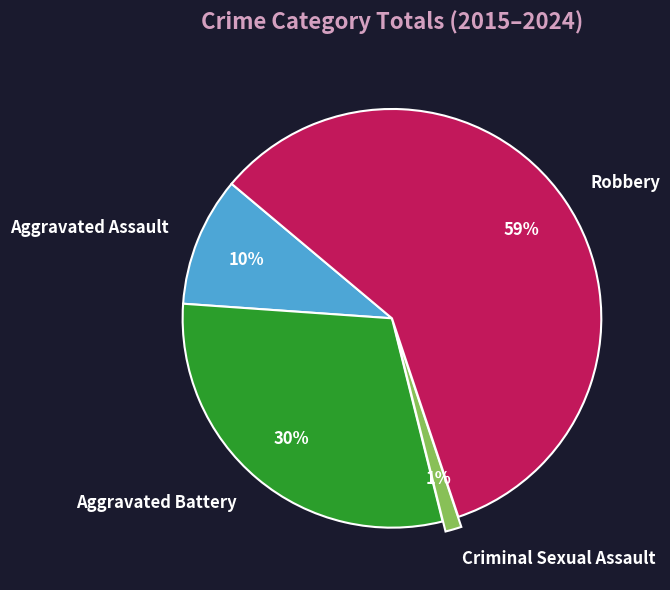

Which slice is the largest?

Robbery